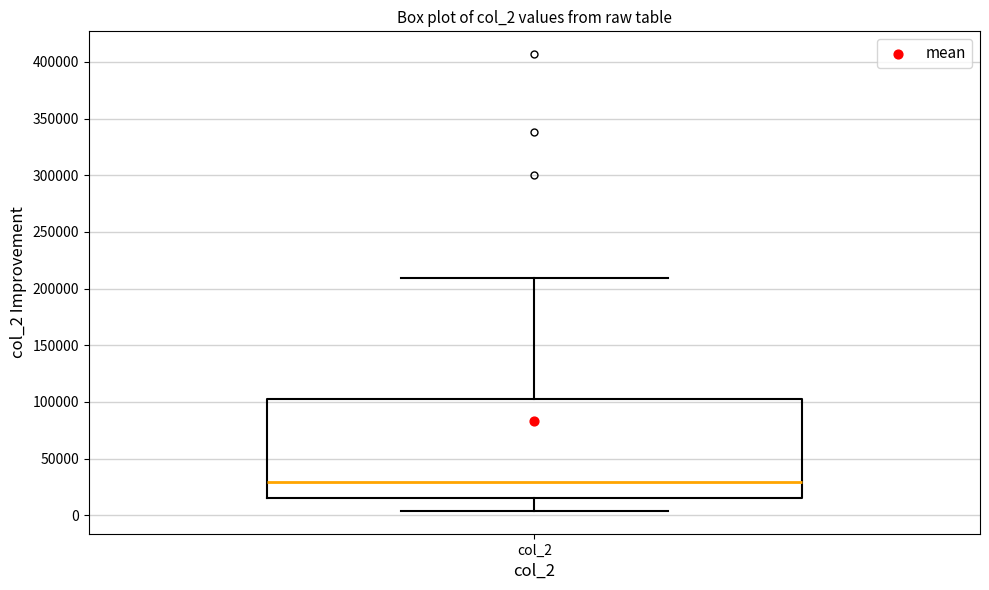

Where does the lower whisker of the box for col_2 end on the y-axis? The values are not printed on the chart, so give them approximately, as read against the axis.

5000